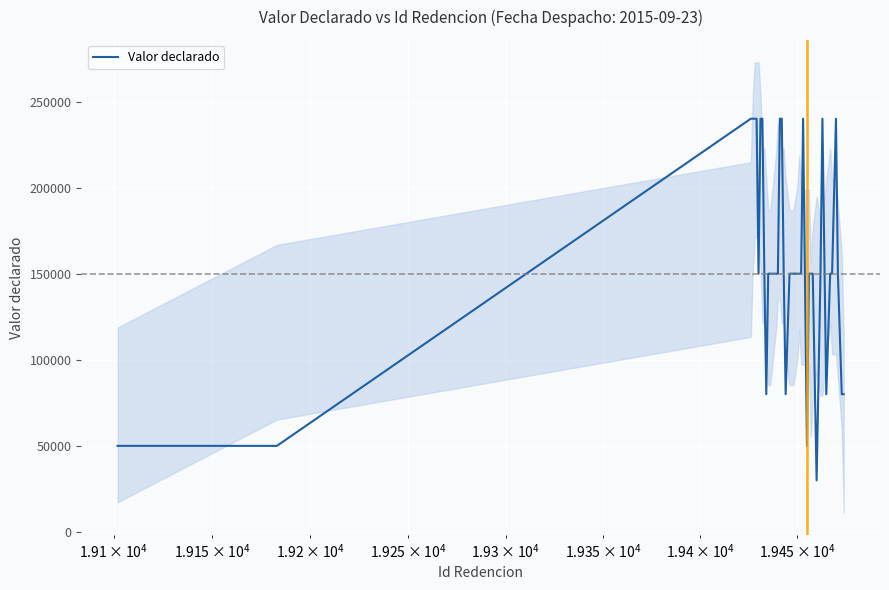

Count the values in the range 150000 to 240000.

30